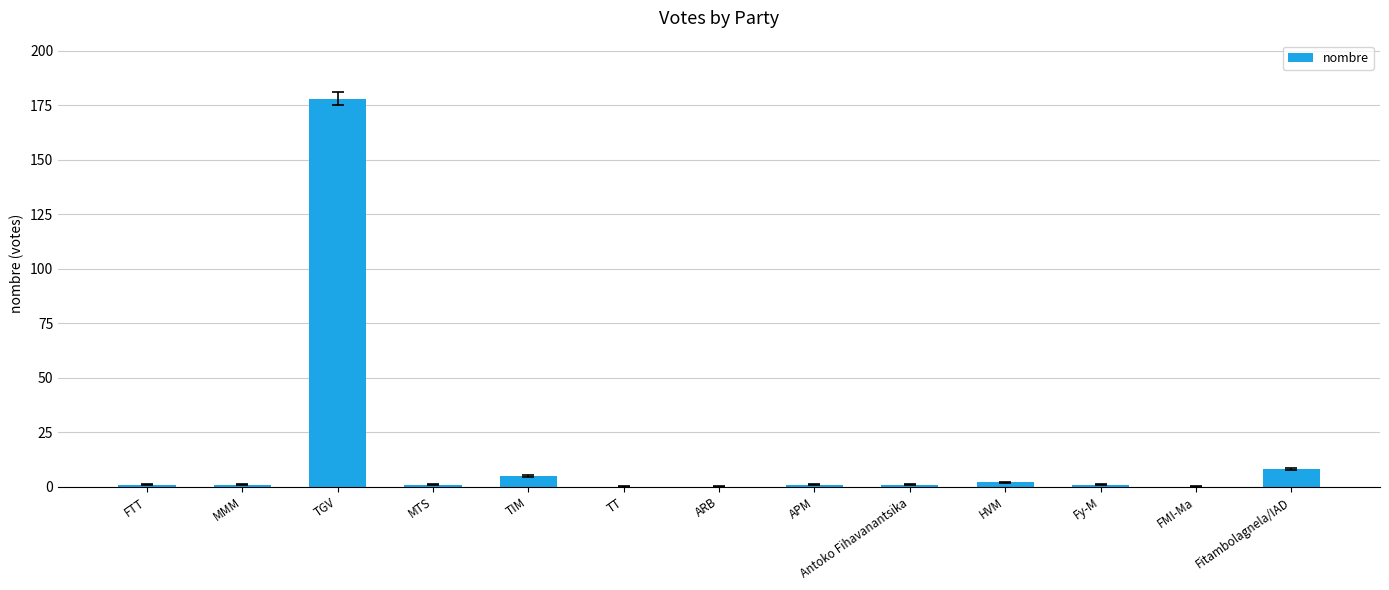

Which has a higher value, TGV or Fy-M?

TGV